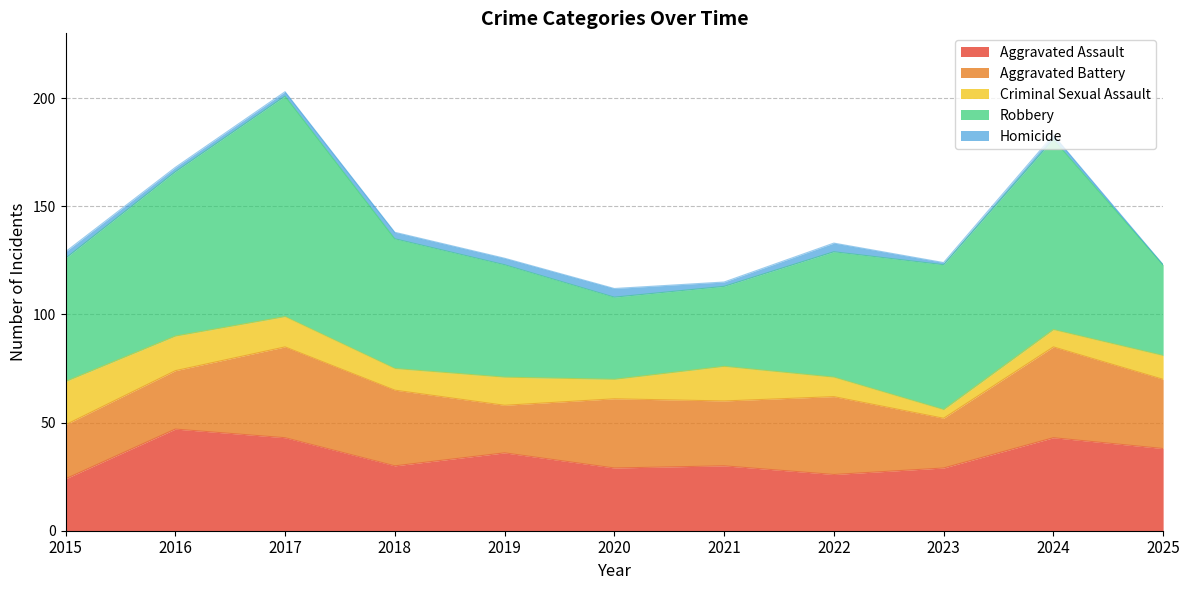

What is the difference between the maximum and minimum values in the Robbery series?

65